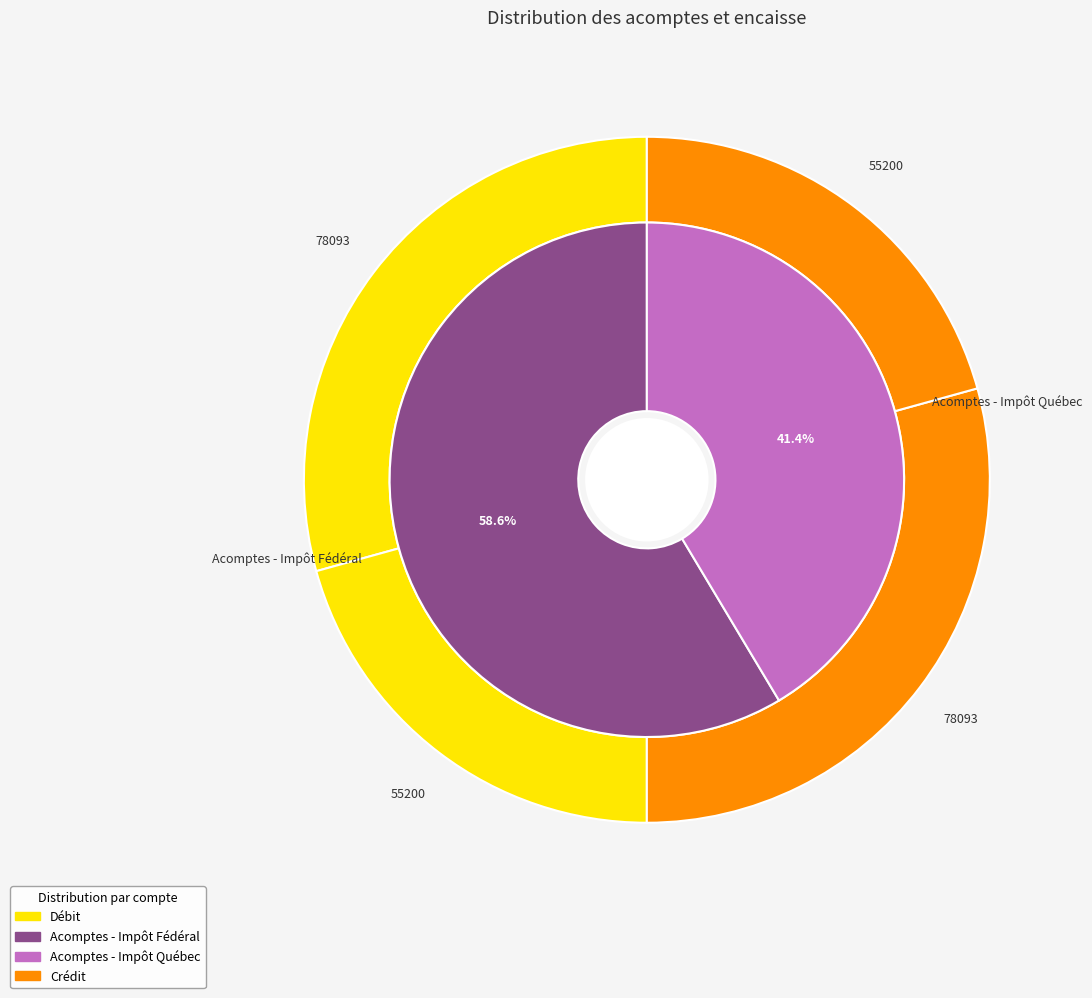

What is the smallest slice in the pie chart?

Acomptes - Impôt Québec